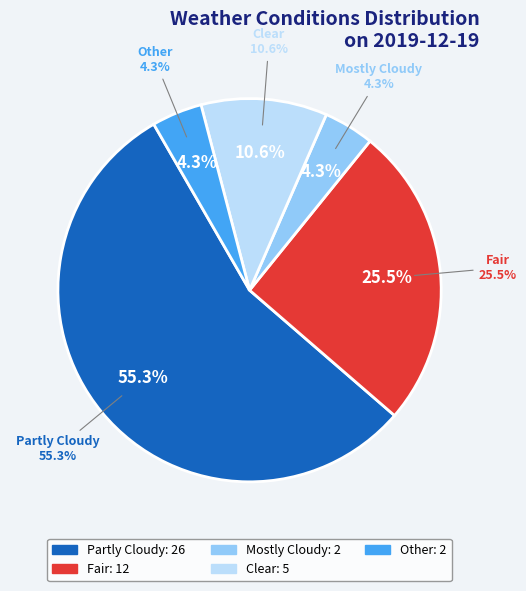

Count the number of slices in the pie.

5